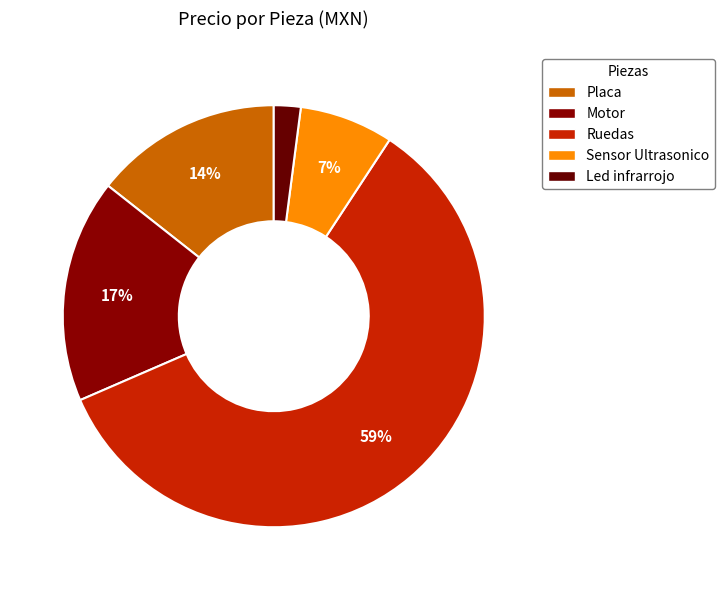

To the nearest percent, what is the combined percentage of Sensor Ultrasonico and Placa?

22%